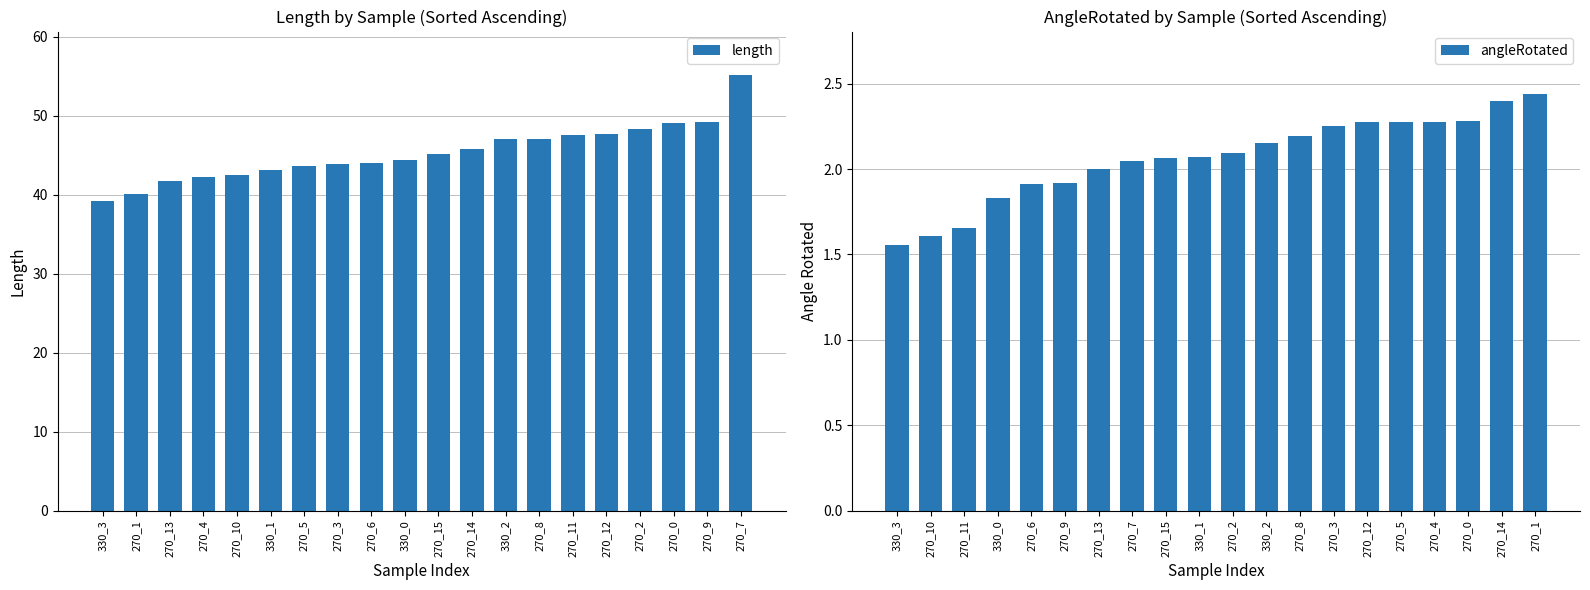

What is the minimum value for length?

39.3